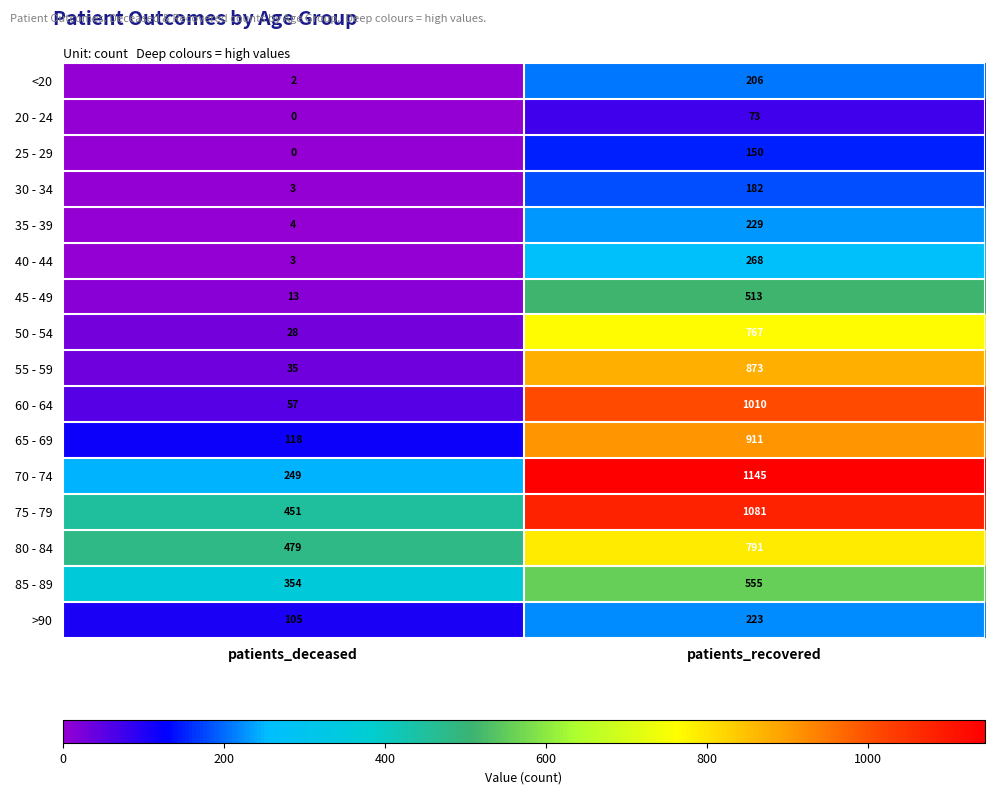

True or false: >90 has a value of 137 at patients_recovered.

False